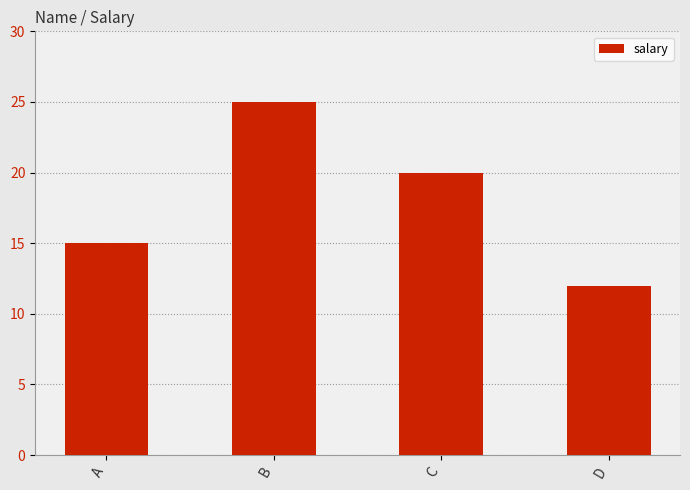

Count the values in the range 15 to 25.

3